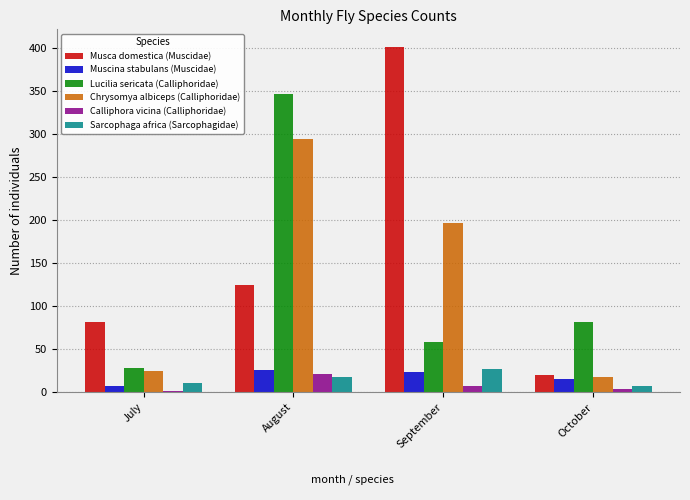

What is the difference between the maximum and minimum values in the Muscina stabulans (Muscidae) series?

19